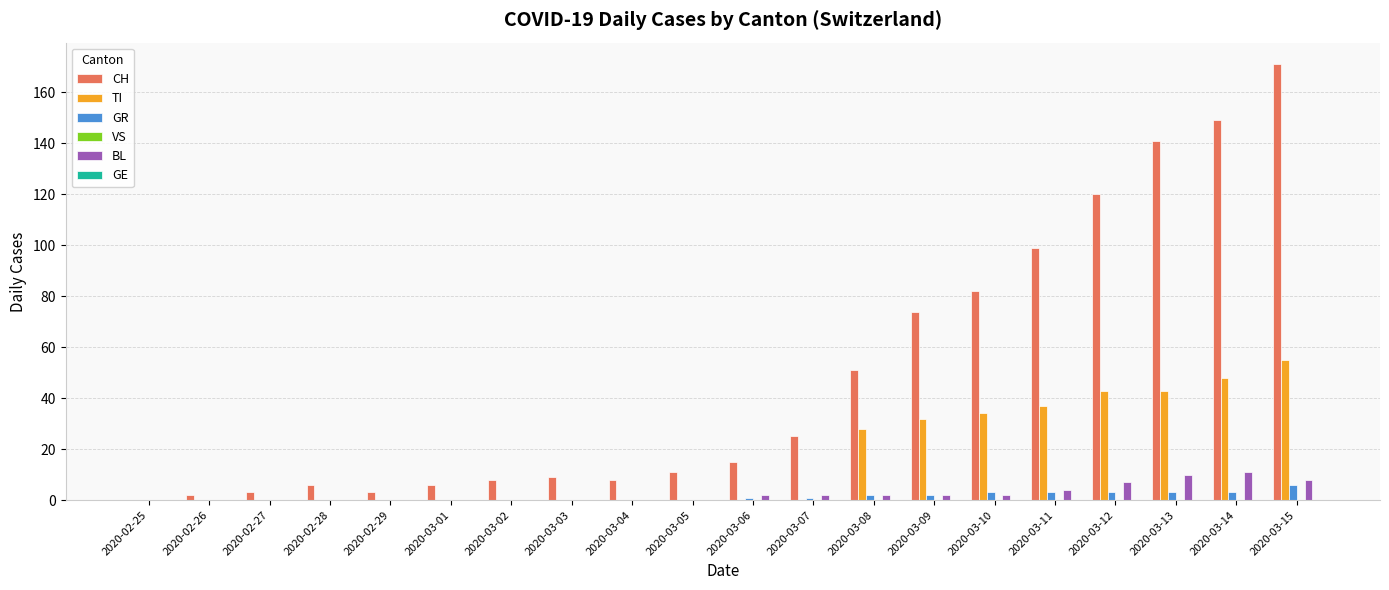

At which label is CH closest to 85?

2020-03-10